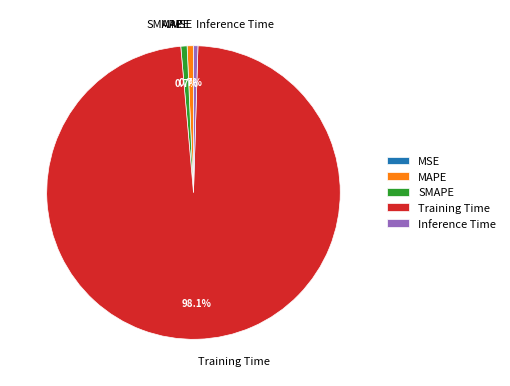

What percentage is the Training Time slice, to the nearest percent?

98%